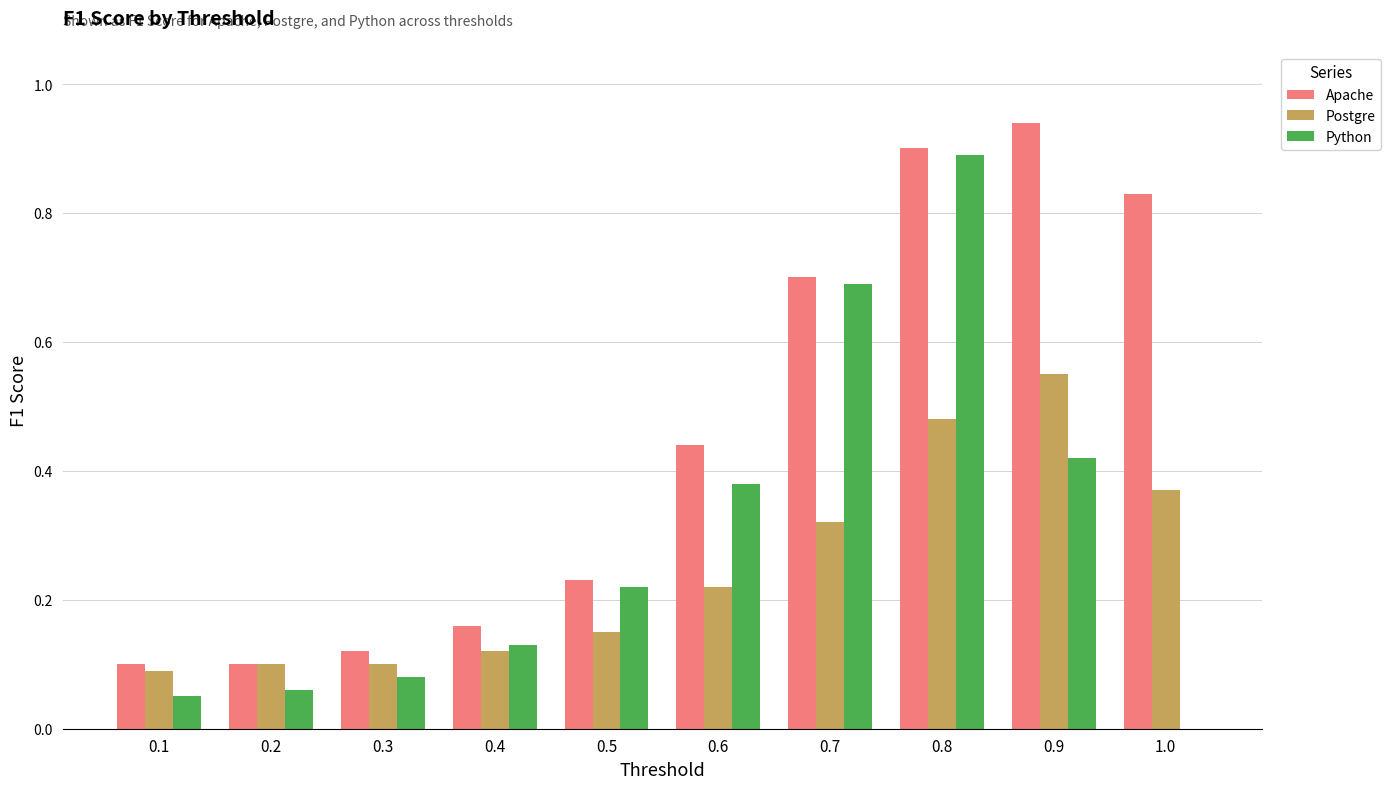

What is the sum of all Postgre values?

2.5